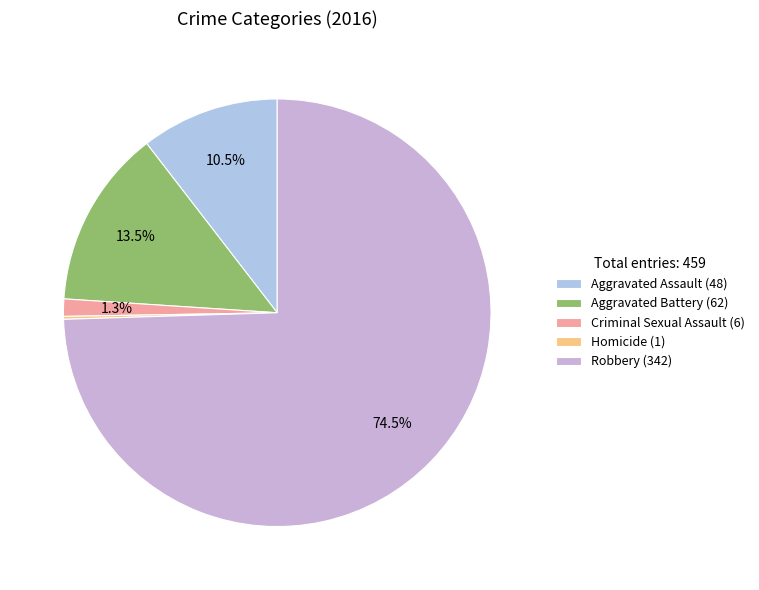

Which has a higher value, Criminal Sexual Assault or Aggravated Assault?

Aggravated Assault